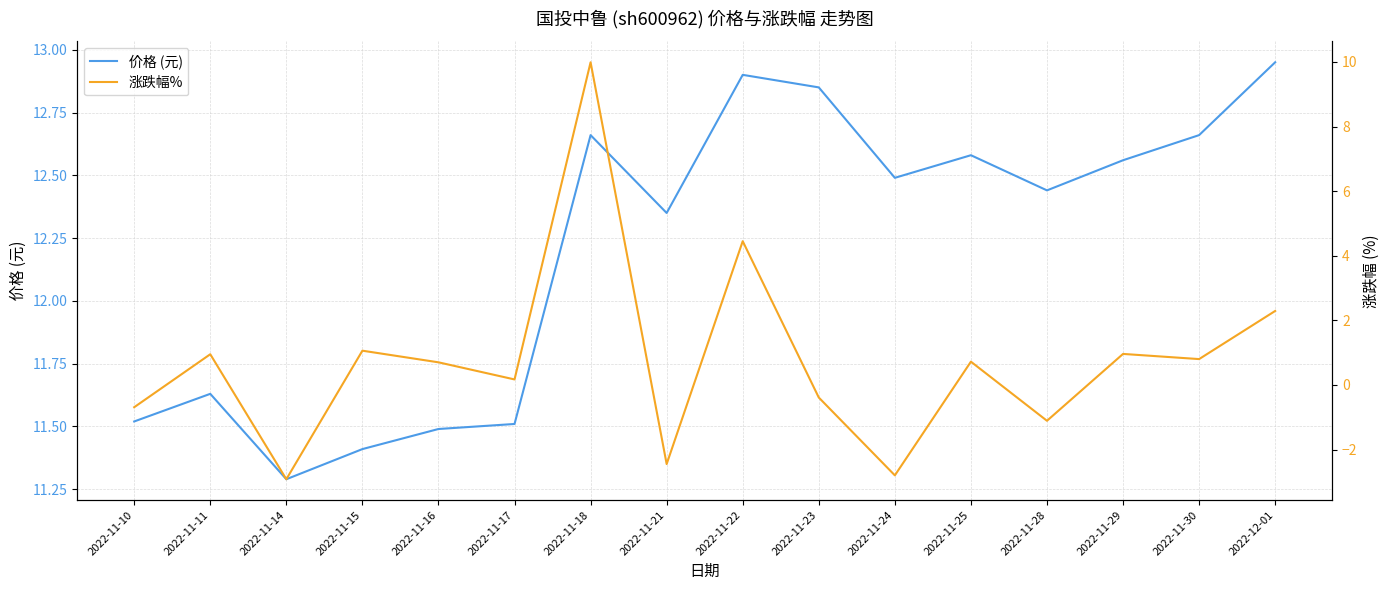

At which category does 涨跌幅% reach its first local peak?

2022-11-11